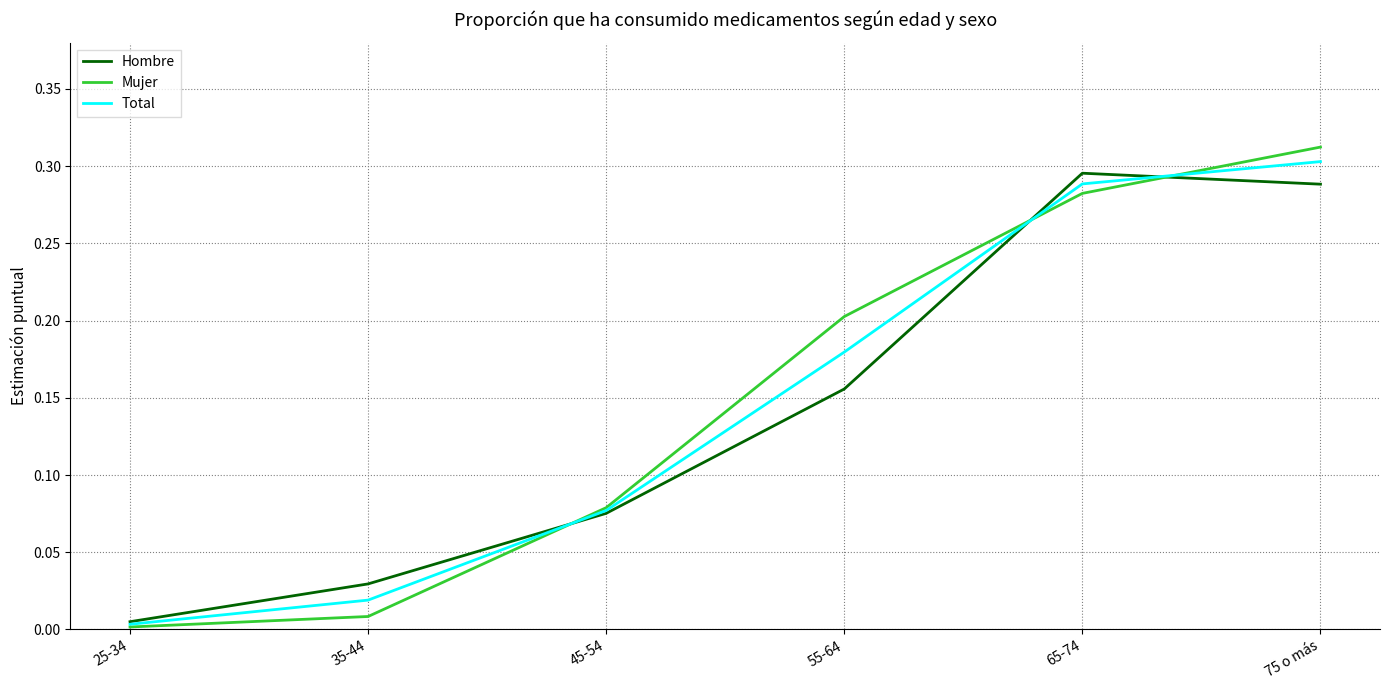

What position from the right is 35-44?

5